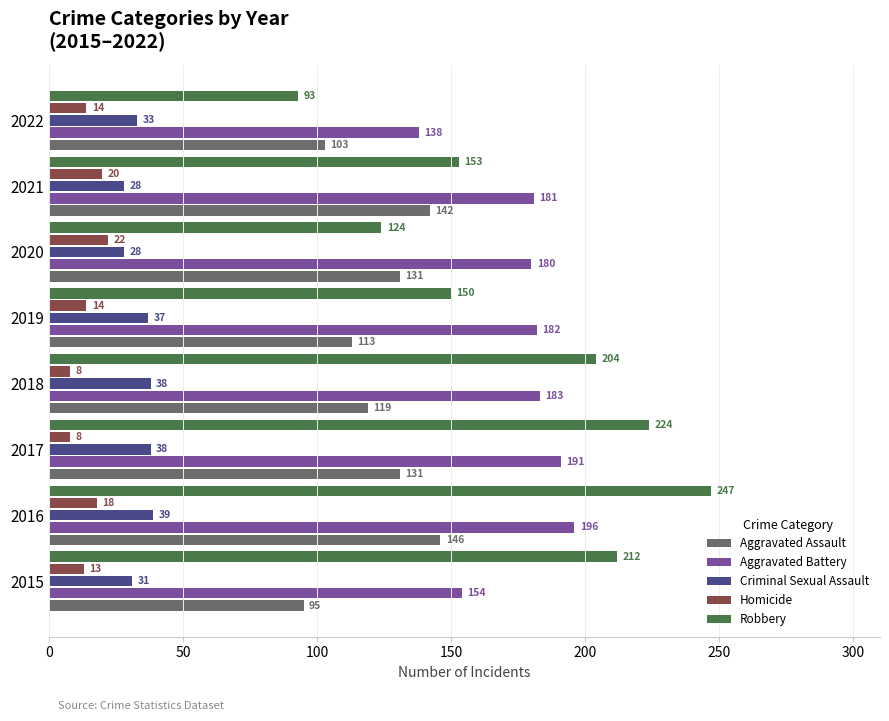

Where is Robbery nearest to the value 170?

2021